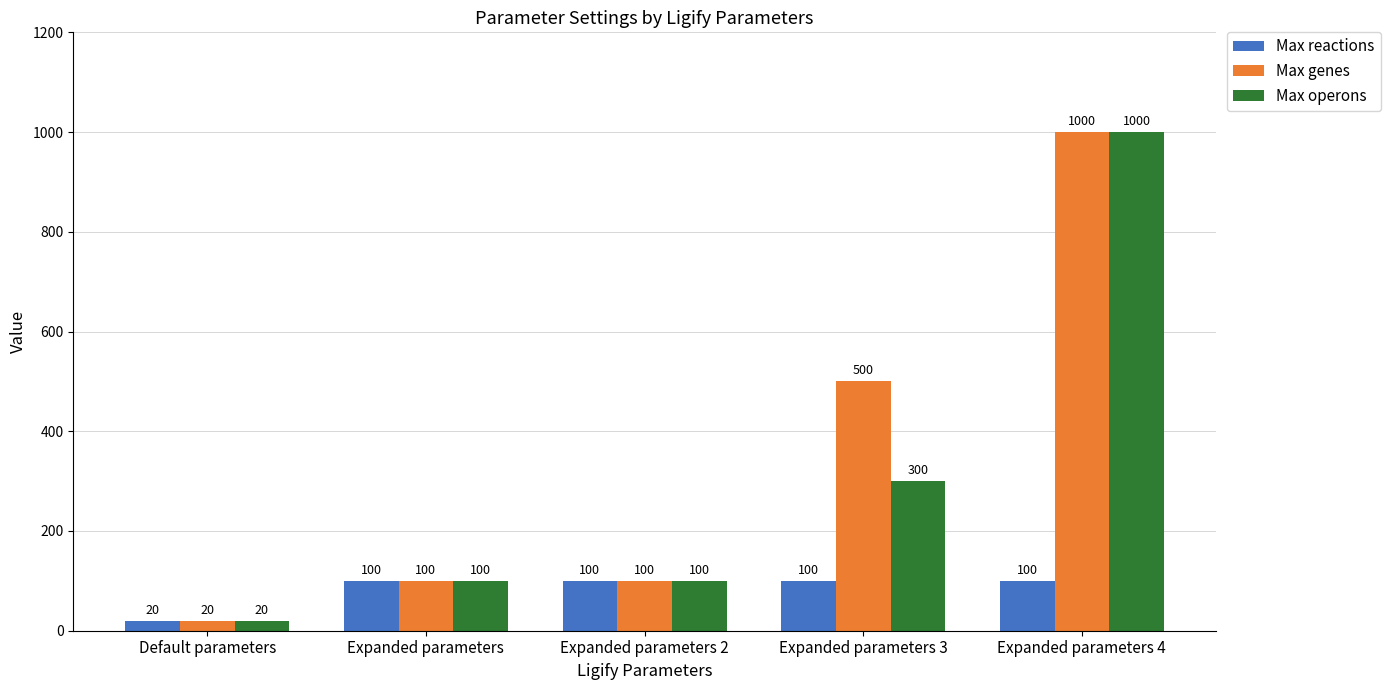

Reading left to right, extract all data points from this chart.

Max reactions: 20	100	100	100	100
Max genes: 20	100	100	500	1000
Max operons: 20	100	100	300	1000